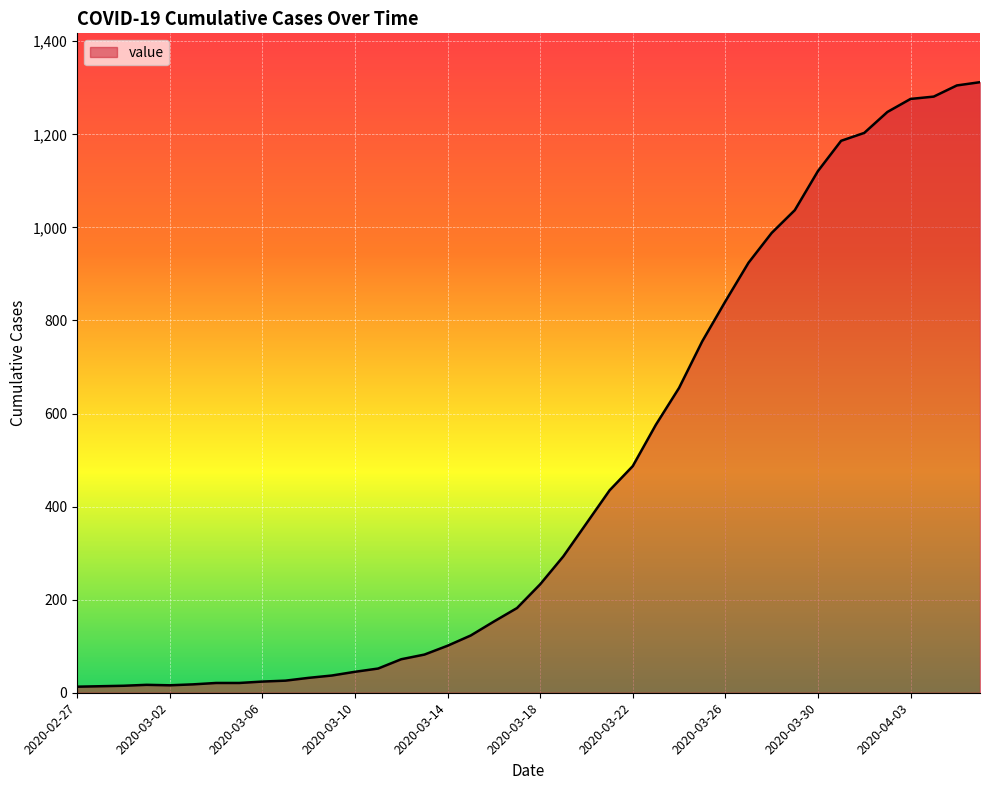

What is the greatest value displayed?

1312